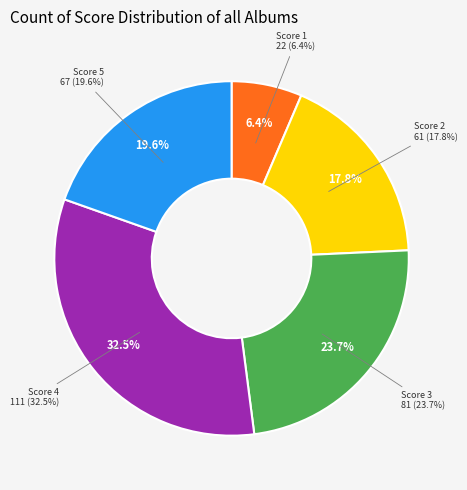

Combined, do 4 and 2 account for over 50%?

Yes